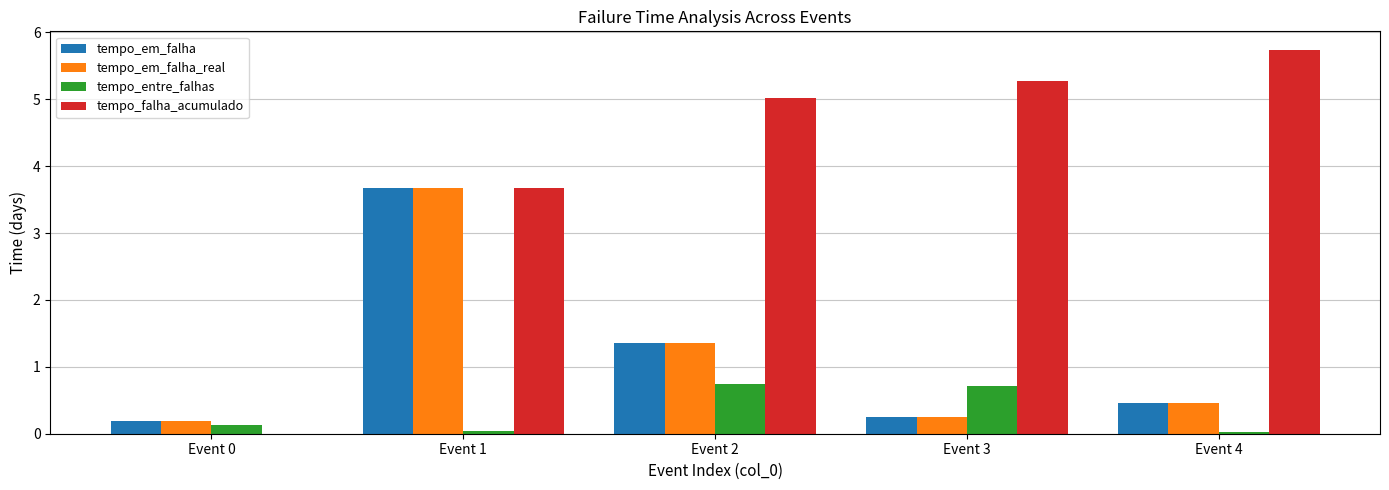

Which series has the largest total across all categories?

tempo_falha_acumulado